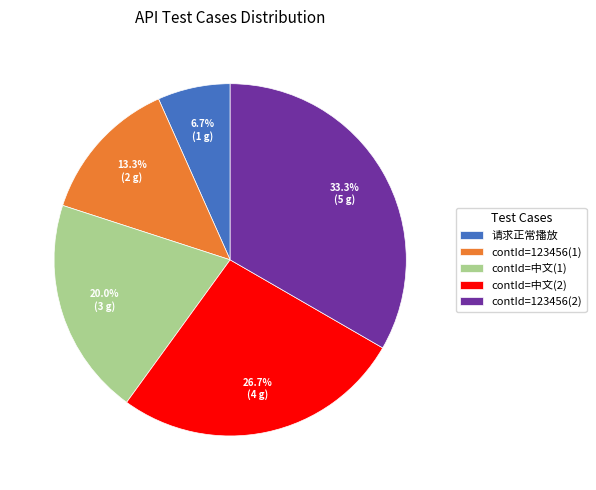

What is the smallest slice in the pie chart?

请求正常播放